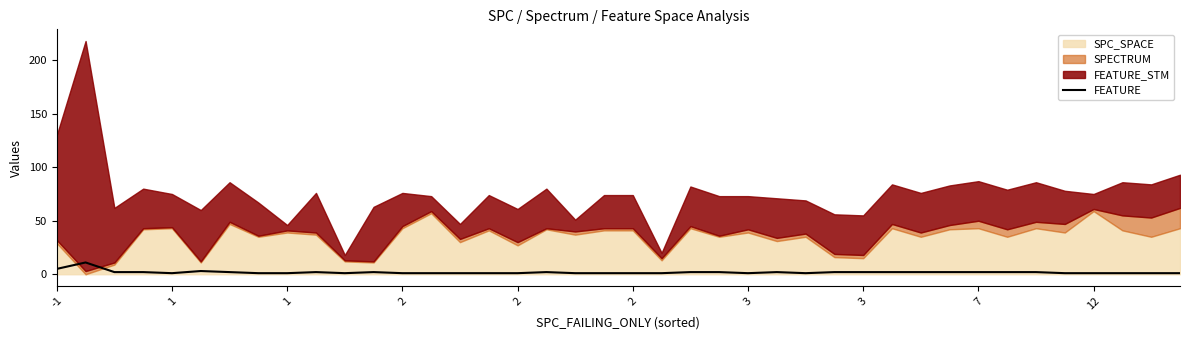

The value at 3 is 1. True or false?

False